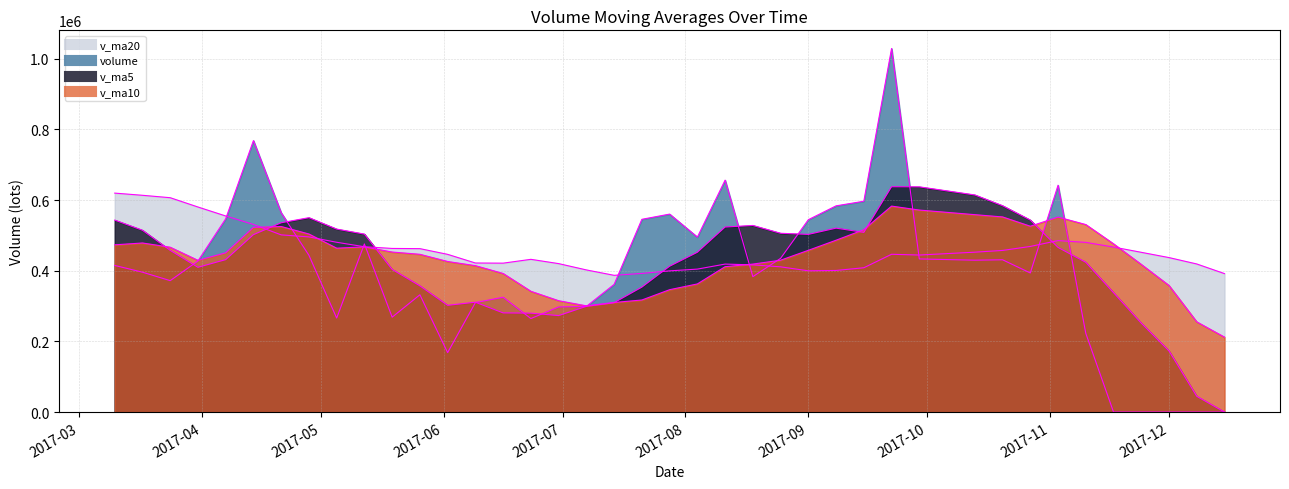

The v_ma5 series shows 869347.3 at 2017-09. True or false?

False